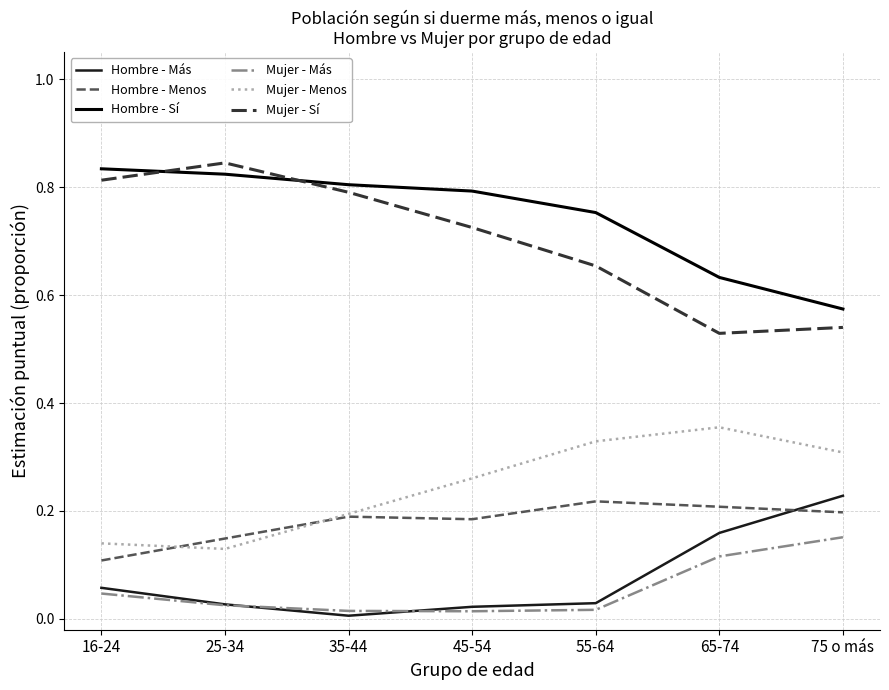

How many lines are shown in the chart?

6